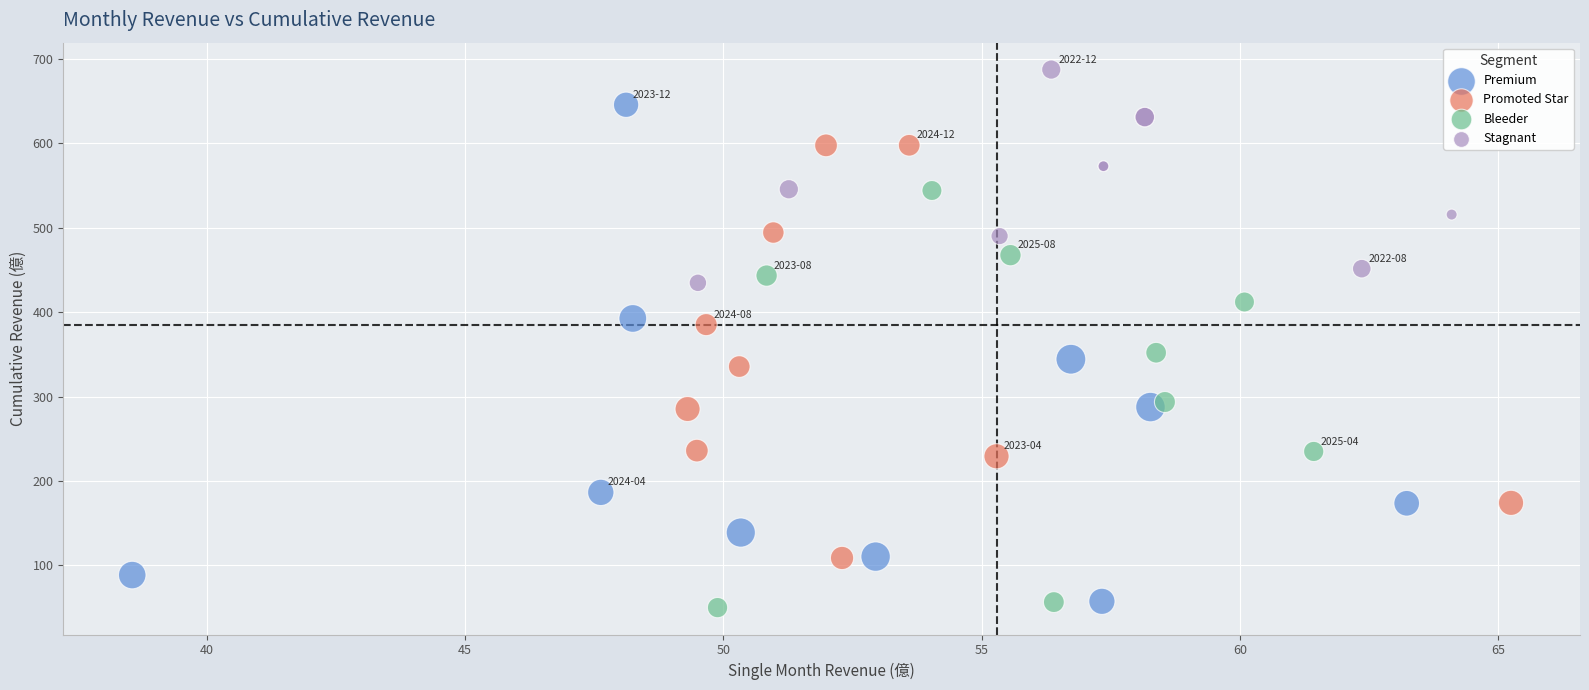

Which series has the largest Y range (max minus min)?

Premium